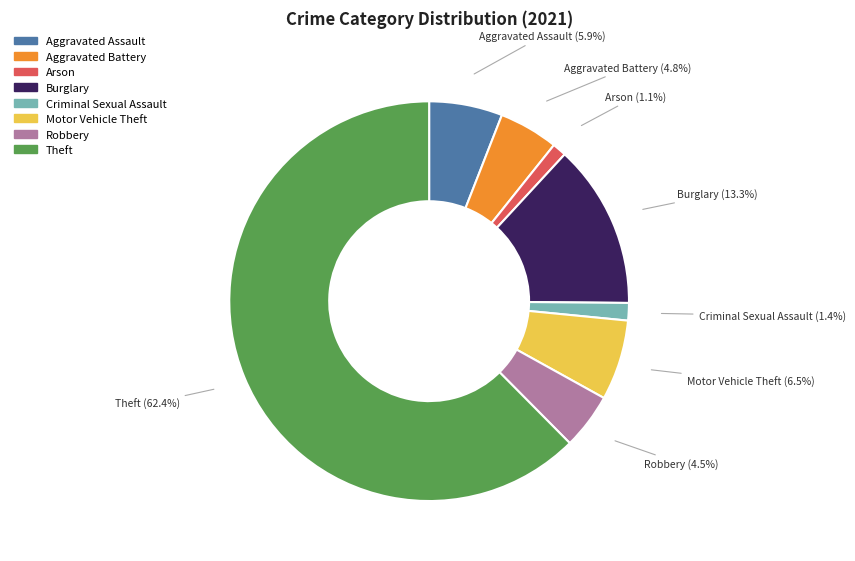

Is there any slice that represents more than half of the pie?

Yes